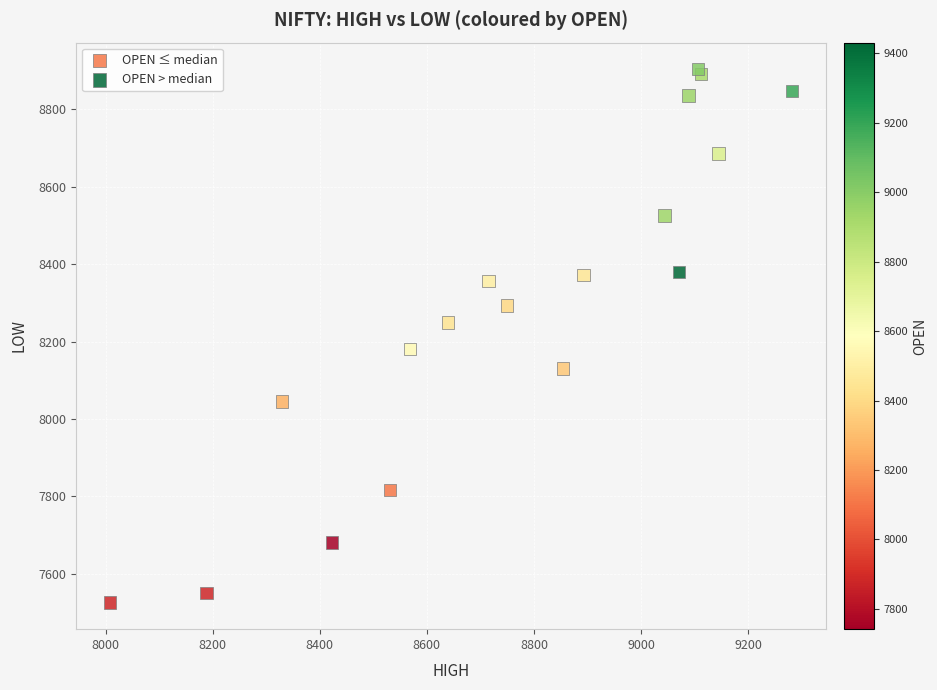

Which series contains the lowest Y value?

OPEN ≤ median